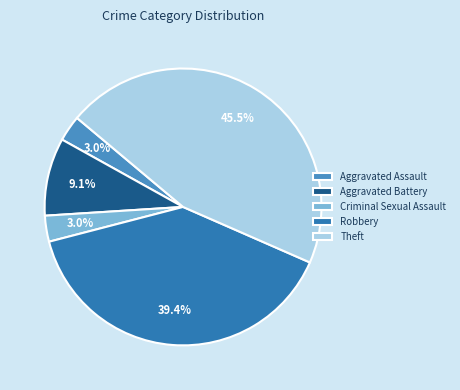

Count the number of slices in the pie.

5